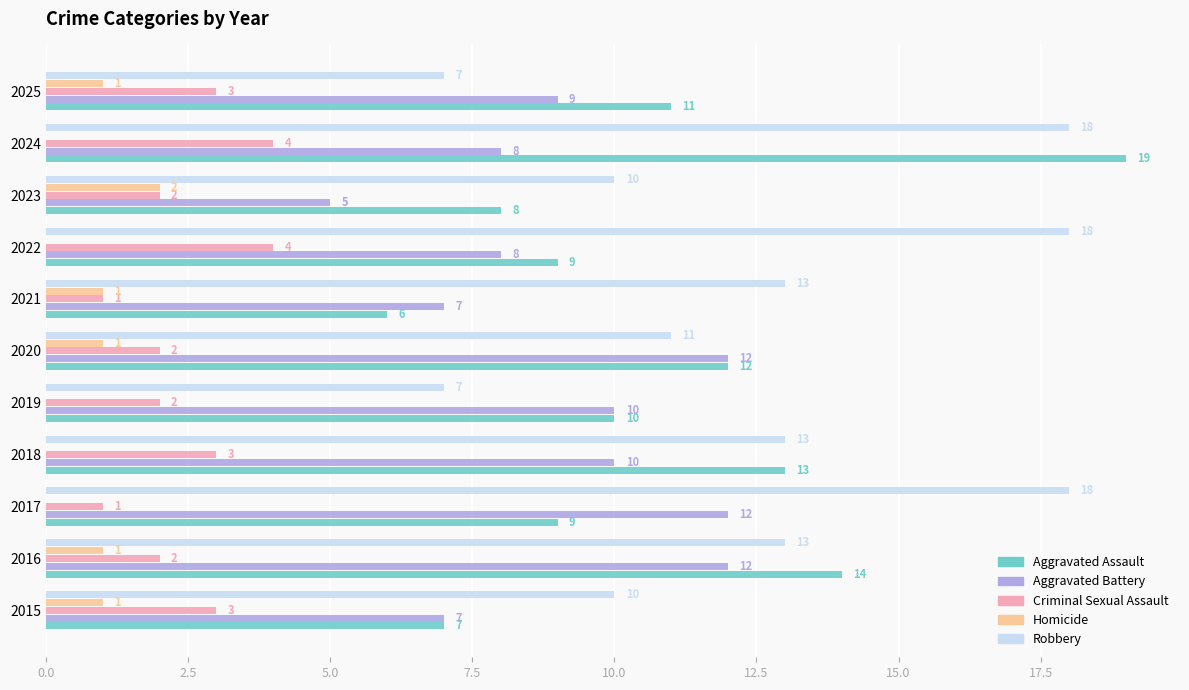

Which label corresponds to the largest value in the chart?

2024